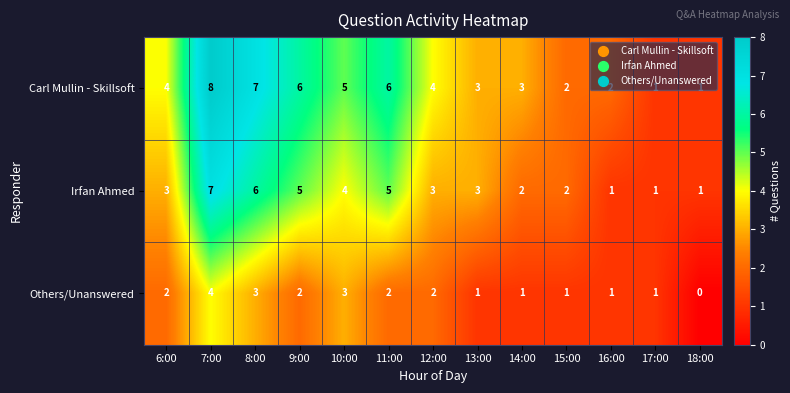

Is it true that Carl Mullin - Skillsoft equals 4 at 12:00?

True